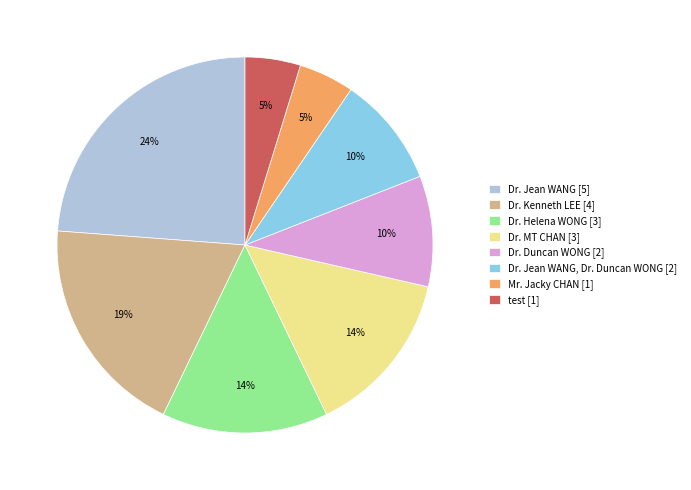

Is the sum of Dr. MT CHAN [3] and Dr. Duncan WONG [2] greater than half?

No